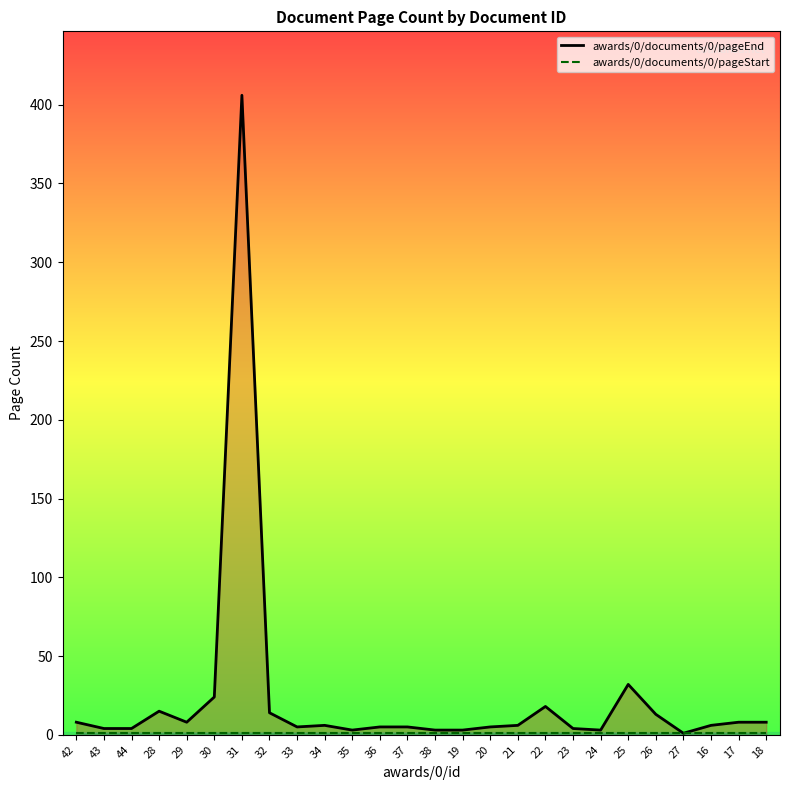

Which series has the largest total across all categories?

awards/0/documents/0/pageEnd